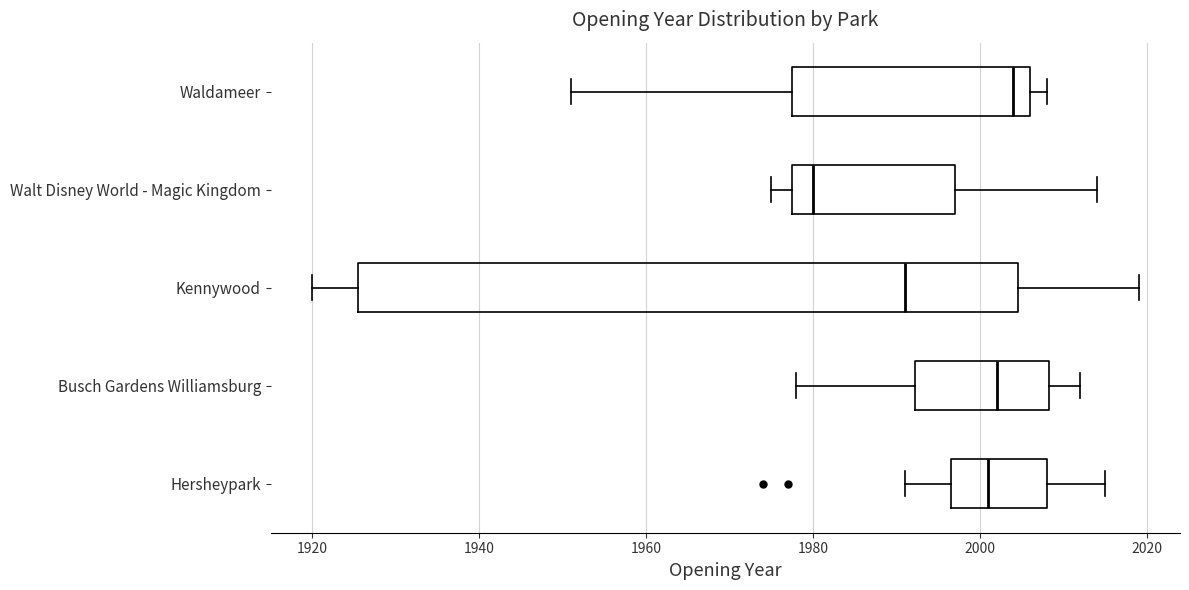

Reading bottom to top, transcribe this box plot: for each box, give where its median line is, the range the box spans, and where its two whiskers end, as read against the x-axis. The values are not printed on the chart, so give them approximately, as read against the axis.

Hersheypark: median 2002, box 1996 to 2008, whiskers 1992 to 2016
Busch Gardens Williamsburg: median 2002, box 1992 to 2008, whiskers 1978 to 2012
Kennywood: median 1992, box 1926 to 2004, whiskers 1920 to 2020
Walt Disney World - Magic Kingdom: median 1980, box 1978 to 1998, whiskers 1976 to 2014
Waldameer: median 2004, box 1978 to 2006, whiskers 1952 to 2008